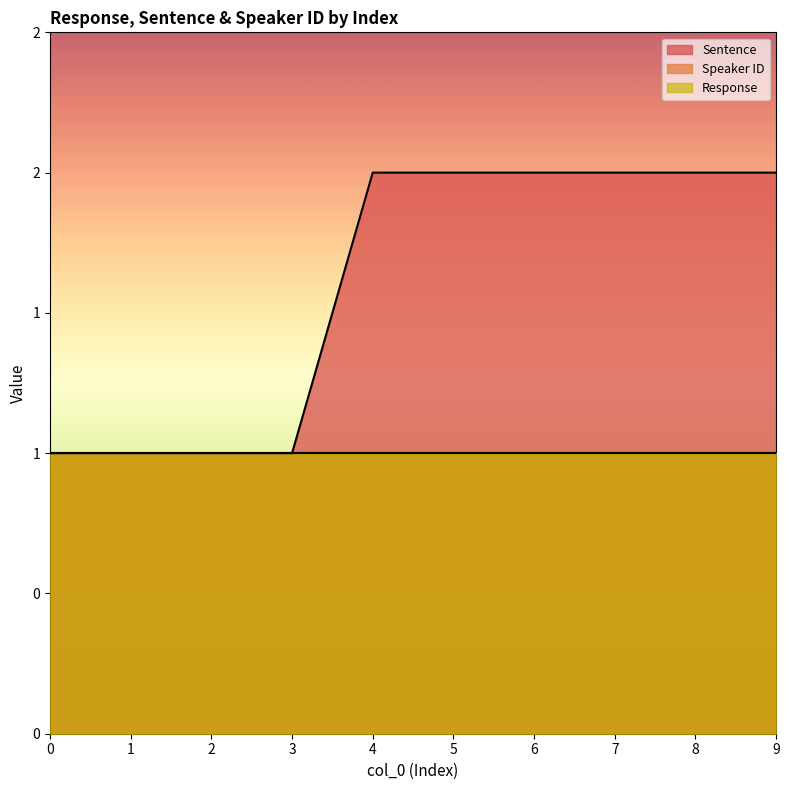

What is the difference between the highest and lowest values at 8?

1